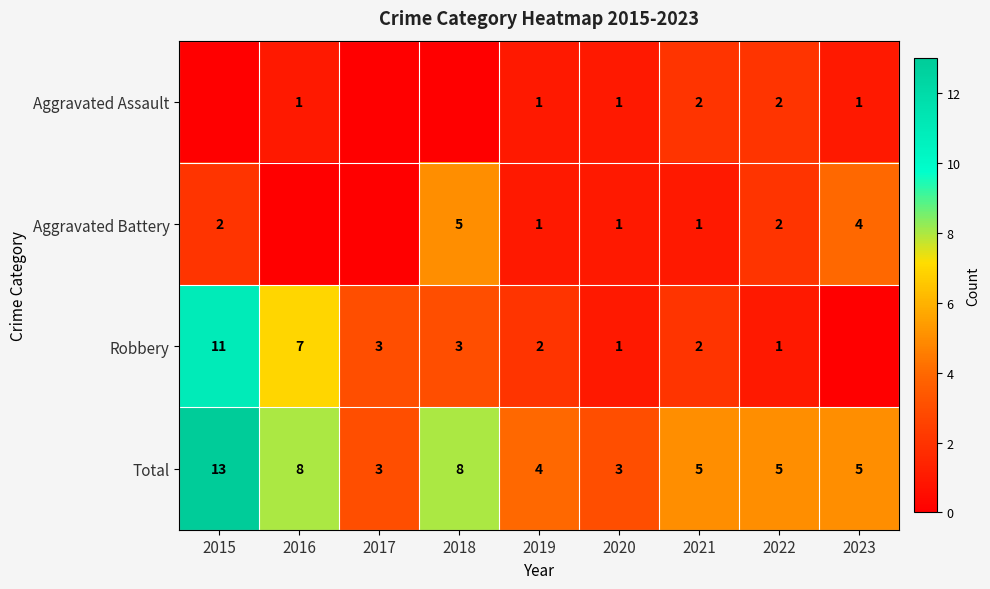

The Total series shows 5 at 2022. True or false?

True